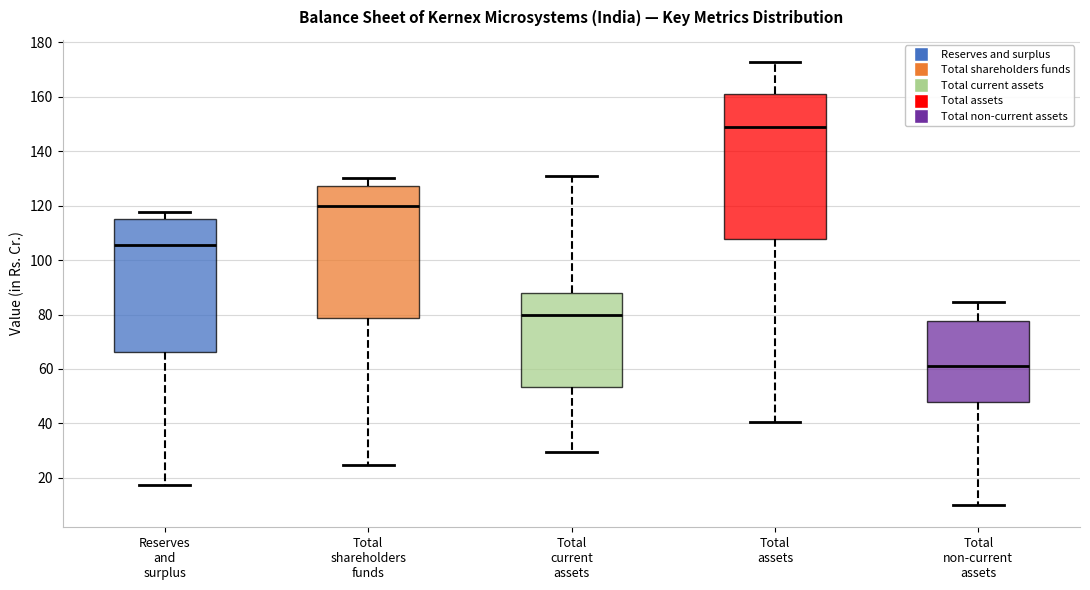

Reading left to right, read every box against the y-axis: the position of its median line, the range the box covers, and the ends of its whiskers. The values are not printed on the chart, so give them approximately, as read against the axis.

Reserves and surplus: median 106, box 66 to 116, whiskers 18 to 118
Total shareholders funds: median 120, box 78 to 128, whiskers 24 to 130
Total current assets: median 80, box 54 to 88, whiskers 30 to 130
Total assets: median 148, box 108 to 162, whiskers 40 to 172
Total non-current assets: median 60, box 48 to 78, whiskers 10 to 84